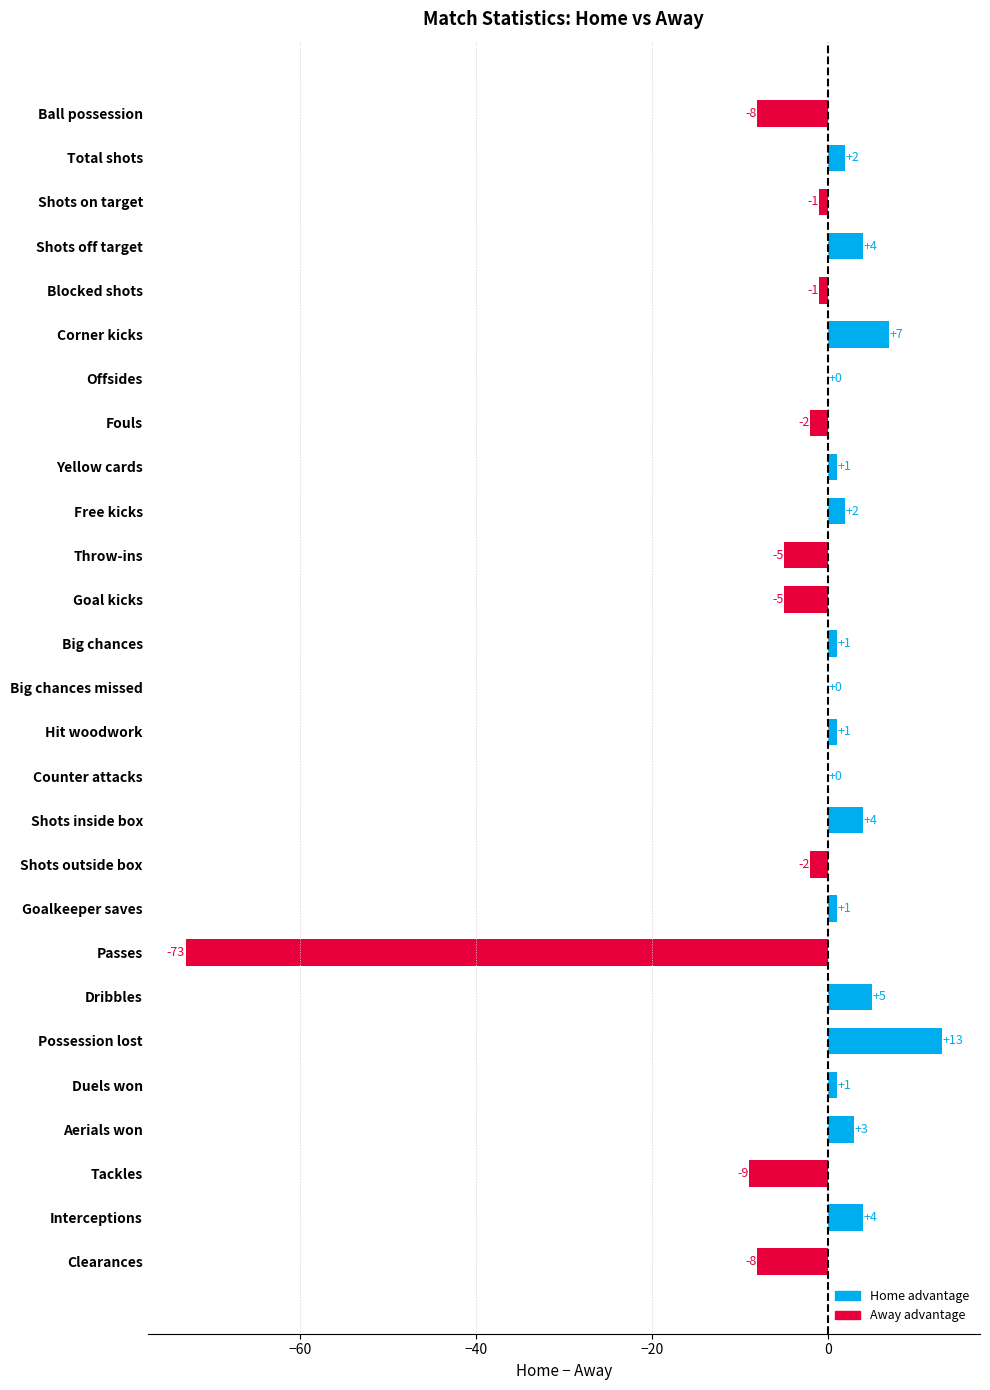

How many series are shown in this chart?

1